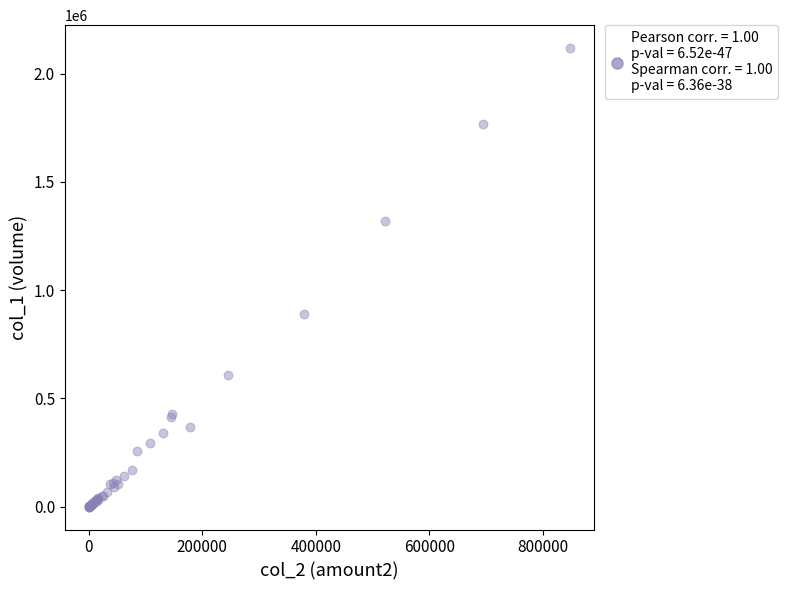

What Y value in the scatter plot is closest to 1059000?

889000